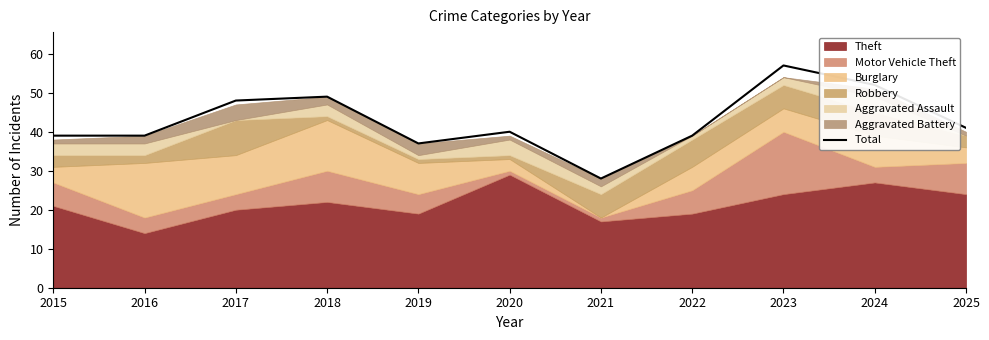

What is the value of the 11th point from the left?

41